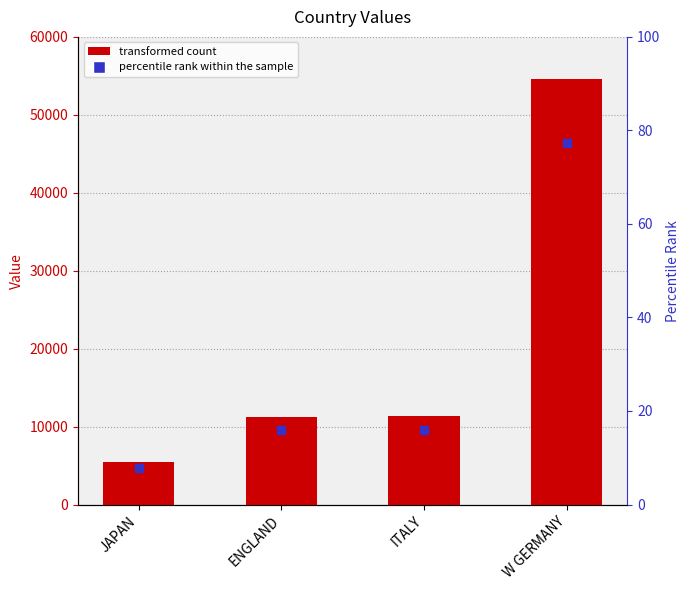

What is the change in value from ITALY to W GERMANY?

+43243